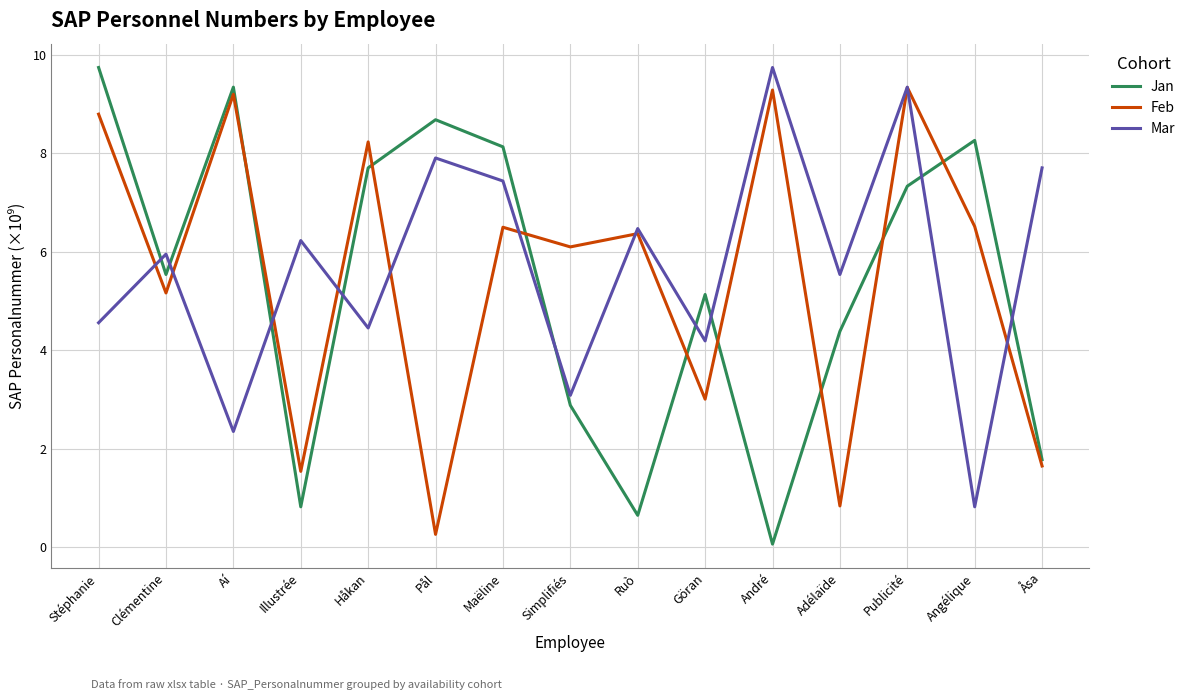

What is the total value across all series at Maëline?

22.1